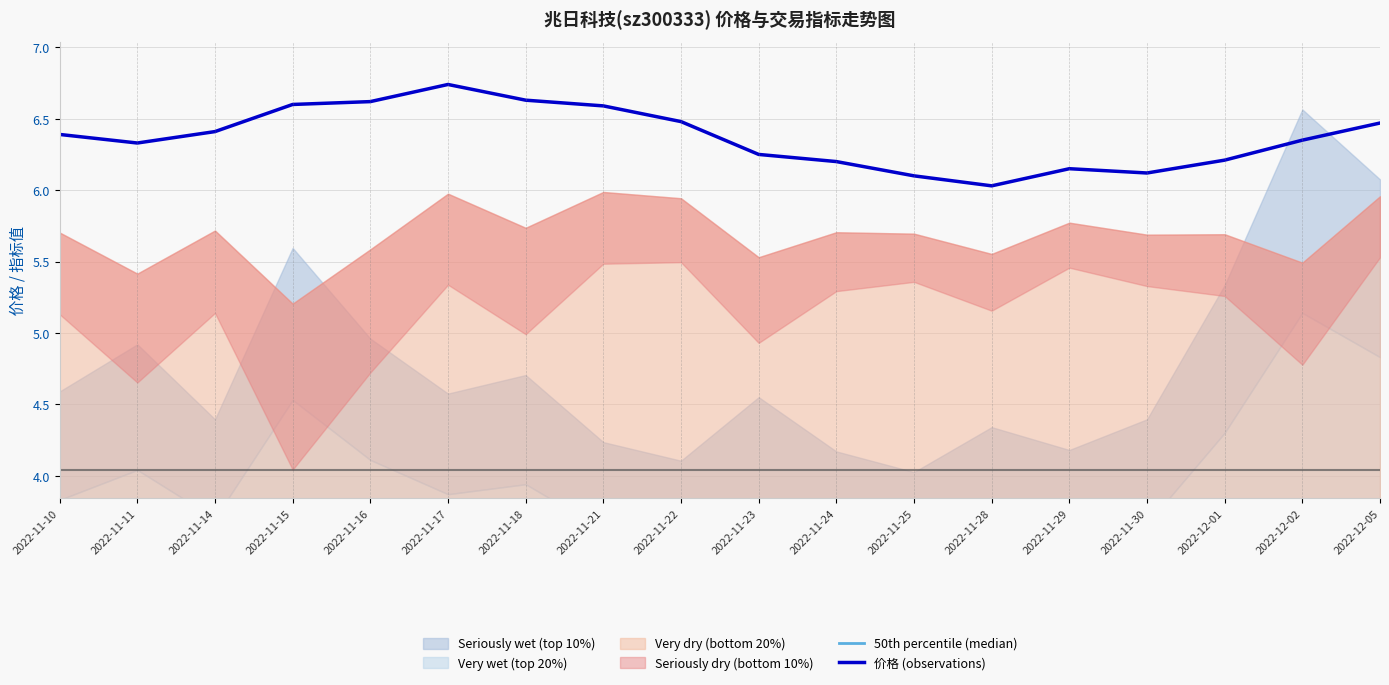

What is the sum of the 50th percentile (median) values at 2022-11-11 and 2022-11-15?

5.7